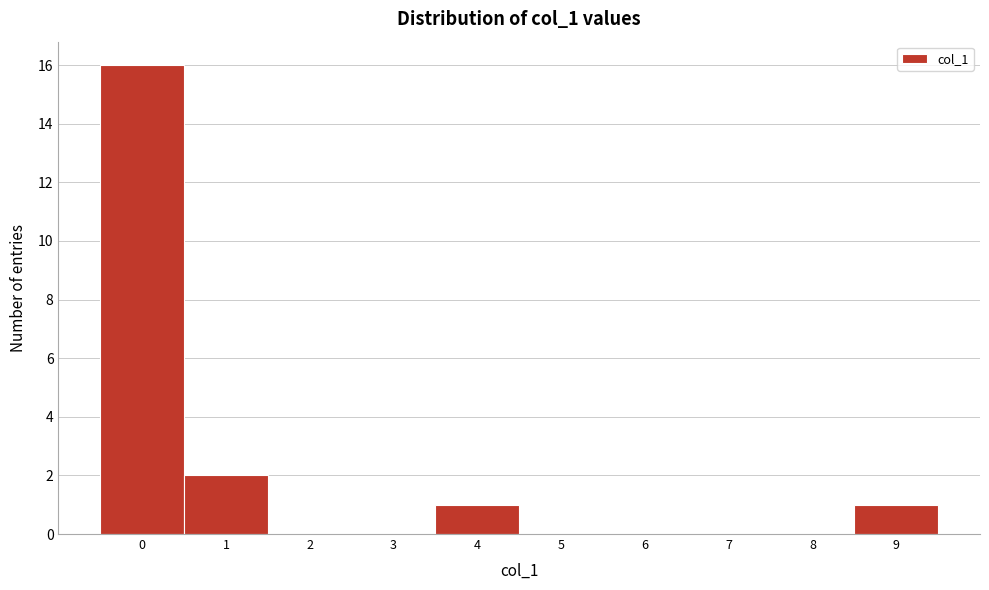

Reading left to right, list every bar in this chart as the range it spans on the x-axis followed by its height. The values are not printed on the chart, so give them approximately, as read against the axis.

-0.5 to 0.5: 16
0.5 to 1.5: 2
1.5 to 2.5: 0
2.5 to 3.5: 0
3.5 to 4.5: 1
4.5 to 5.5: 0
5.5 to 6.5: 0
6.5 to 7.5: 0
7.5 to 8.5: 0
8.5 to 9.5: 1